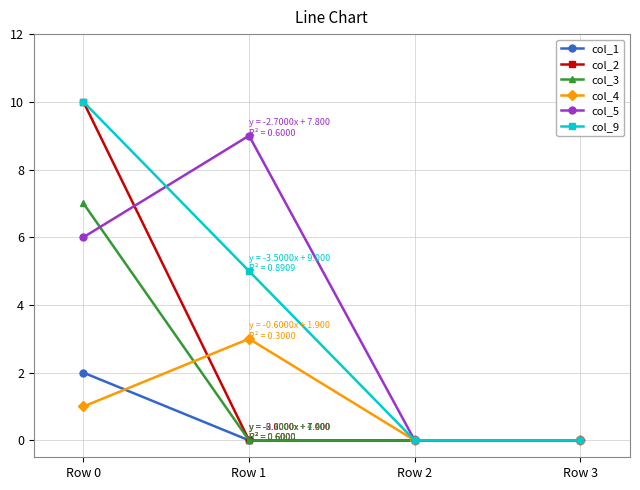

Read the col_1 value at Row 0.

2